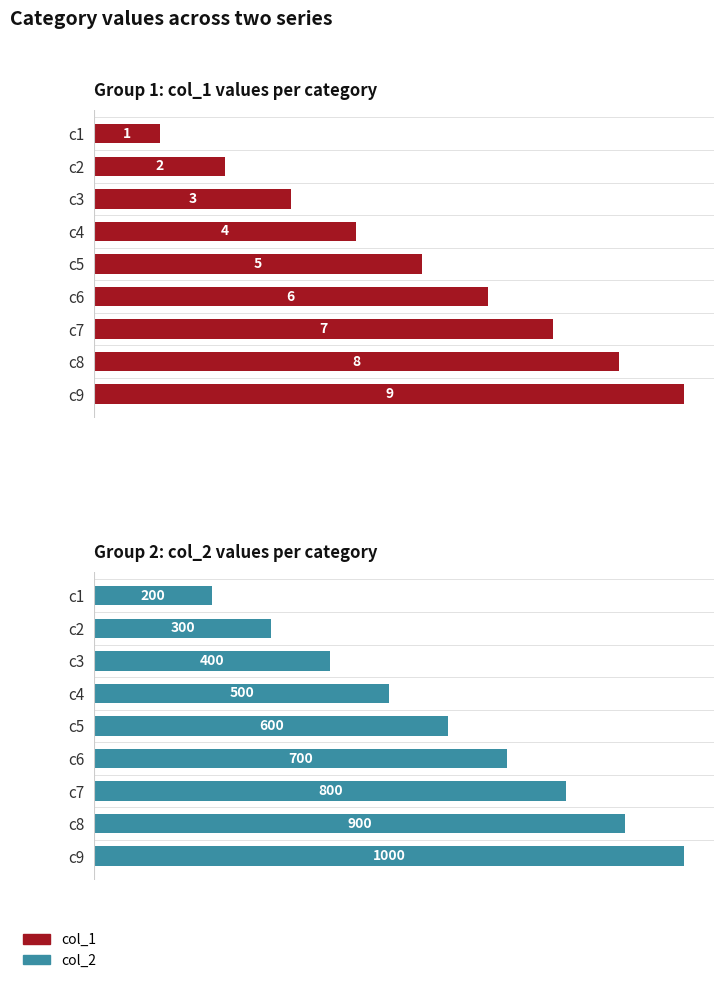

Is it true that col_2 equals 590 at c9?

False